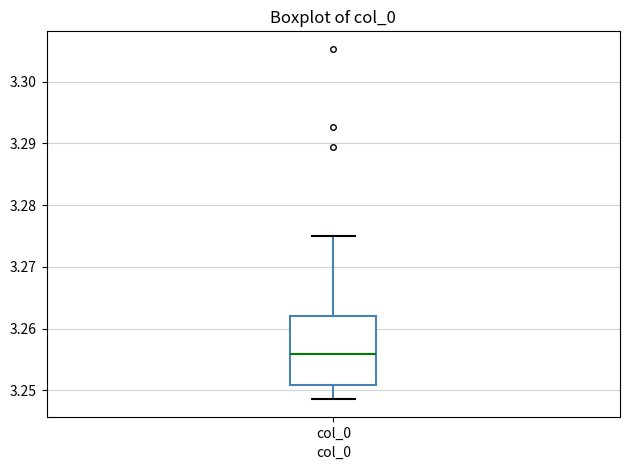

Where does the upper whisker of the box for col_0 end on the y-axis? The values are not printed on the chart, so give them approximately, as read against the axis.

3.275